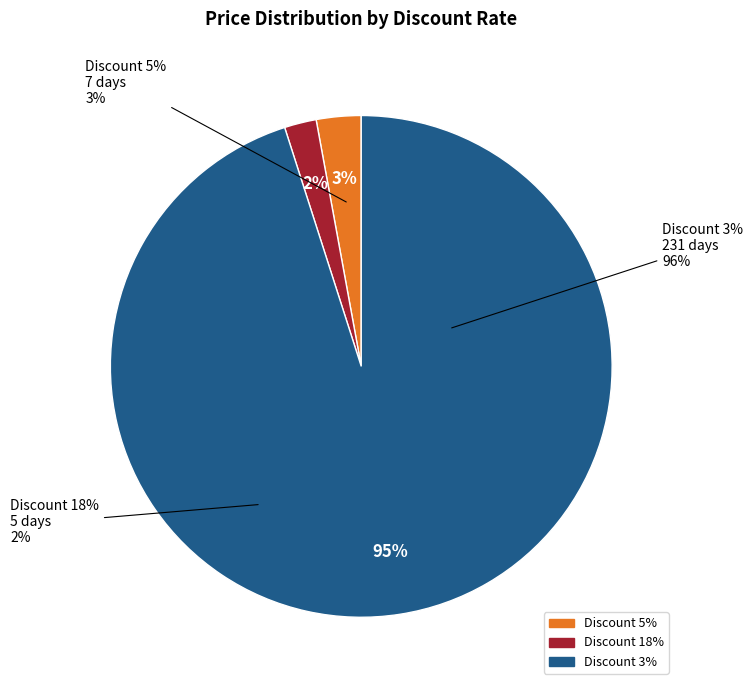

Count the number of slices in the pie.

3